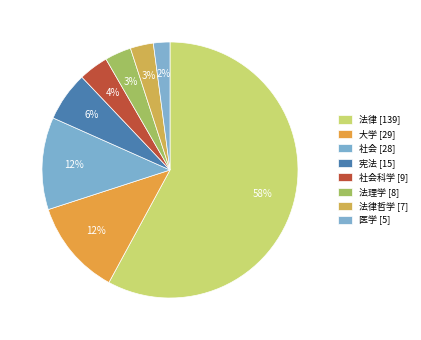

What is the largest slice in the pie chart?

法律 [139]